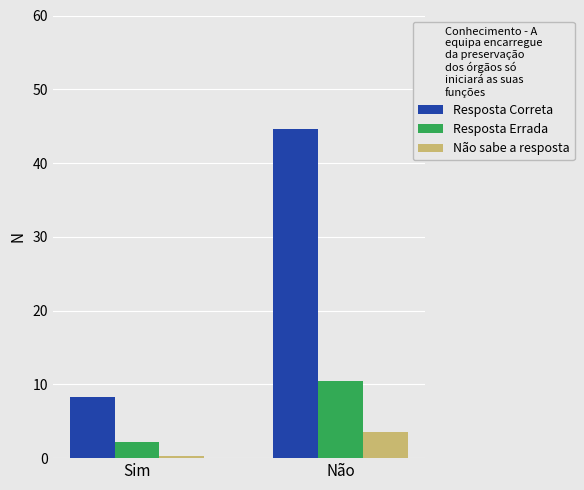

True or false: Resposta Correta has a value of 14.2 at Sim.

False